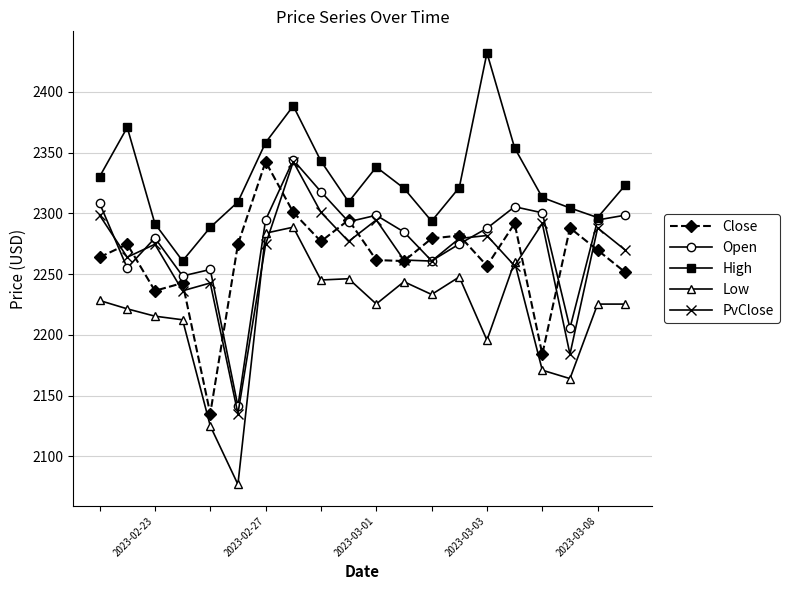

Which series has the largest range (max minus min)?

Low